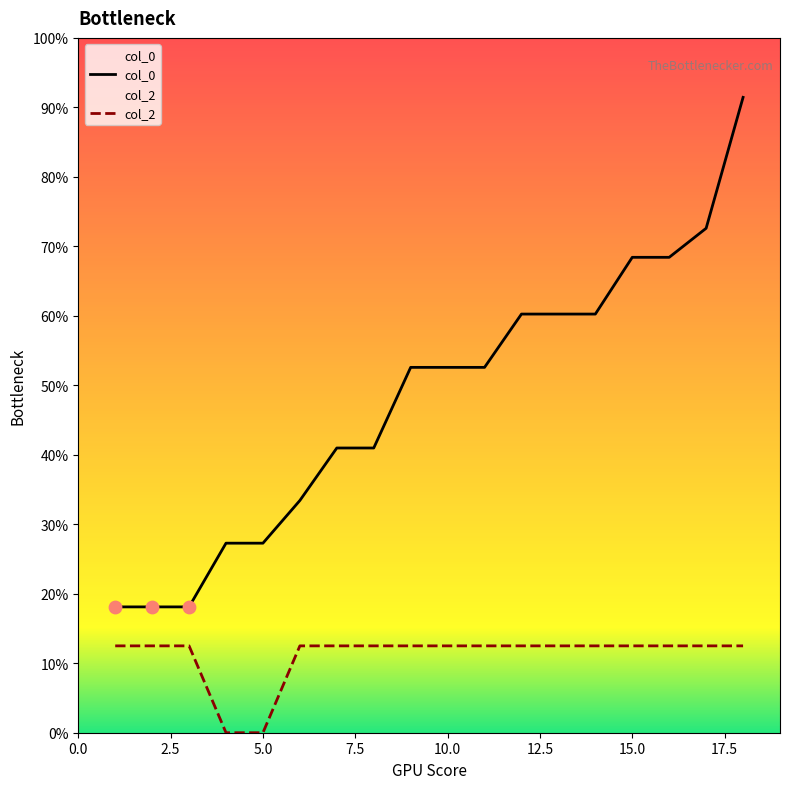

Which series has the widest spread of Y values?

col_0